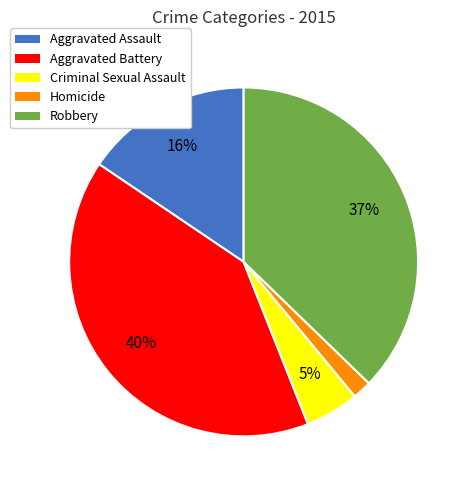

Which slice is the largest?

Aggravated Battery